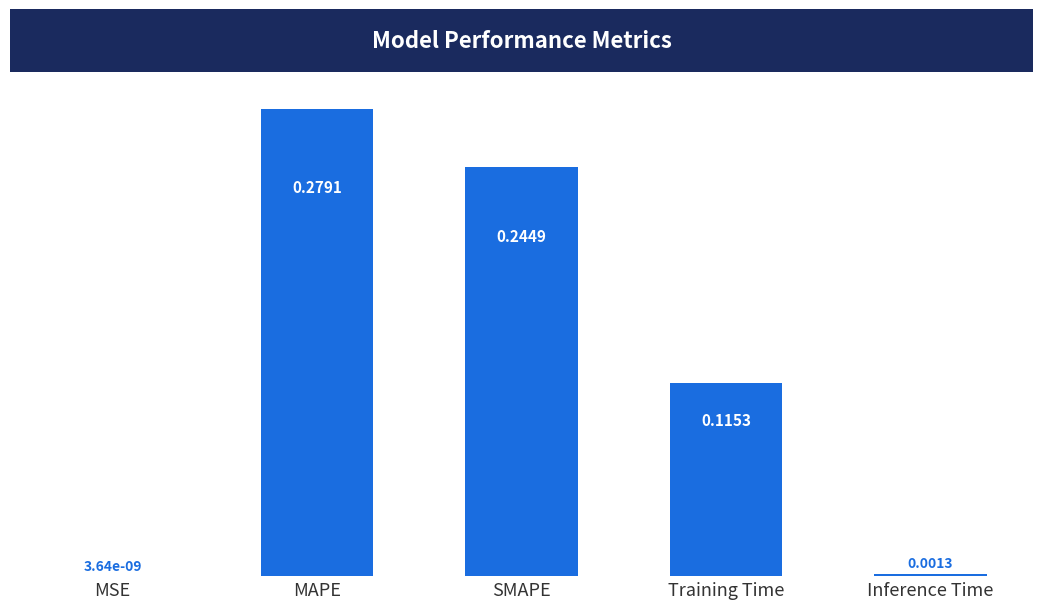

What is the change in value from MAPE to Training Time?

-0.2